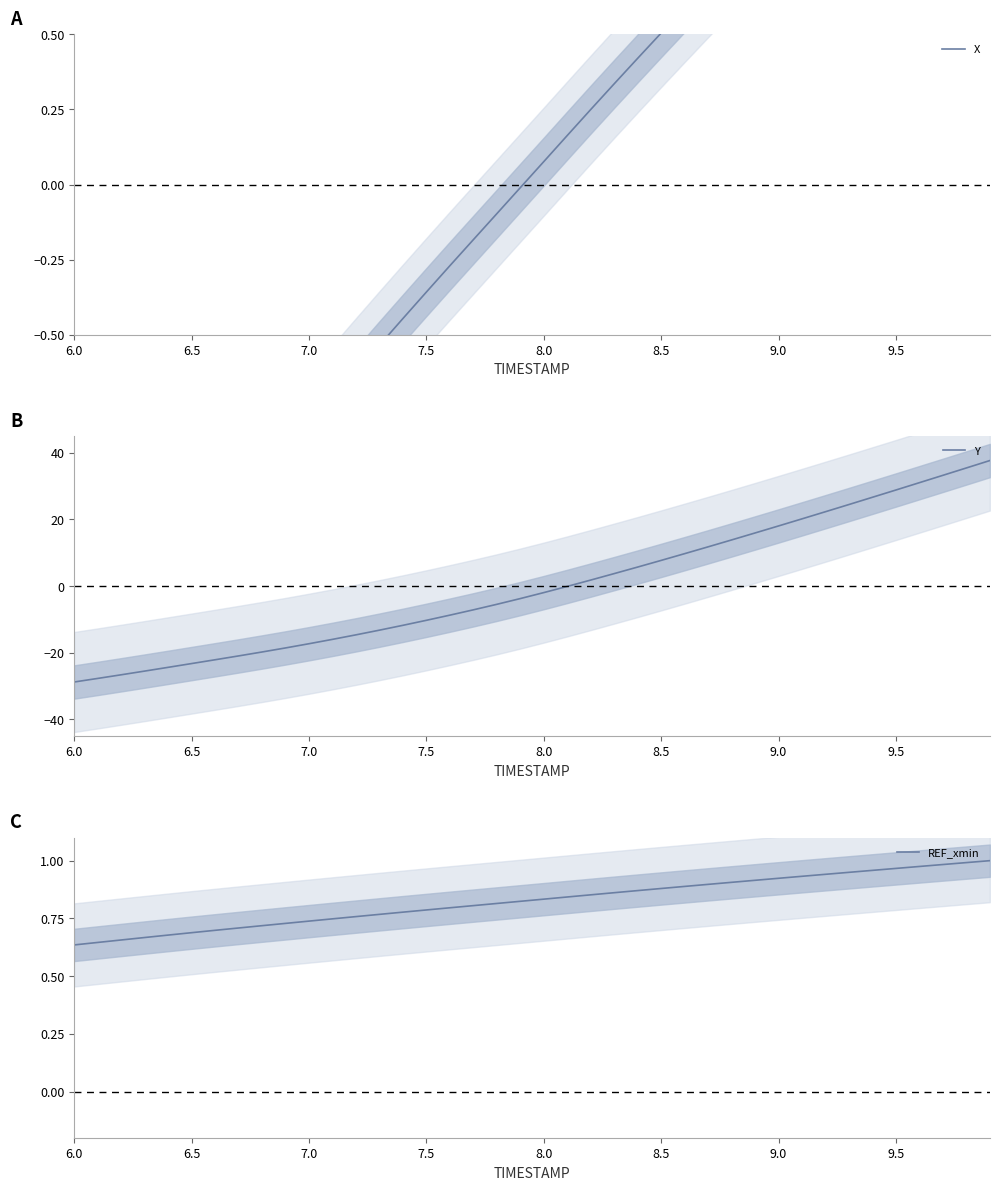

How many intersections are there between REF_xmin and X?

1